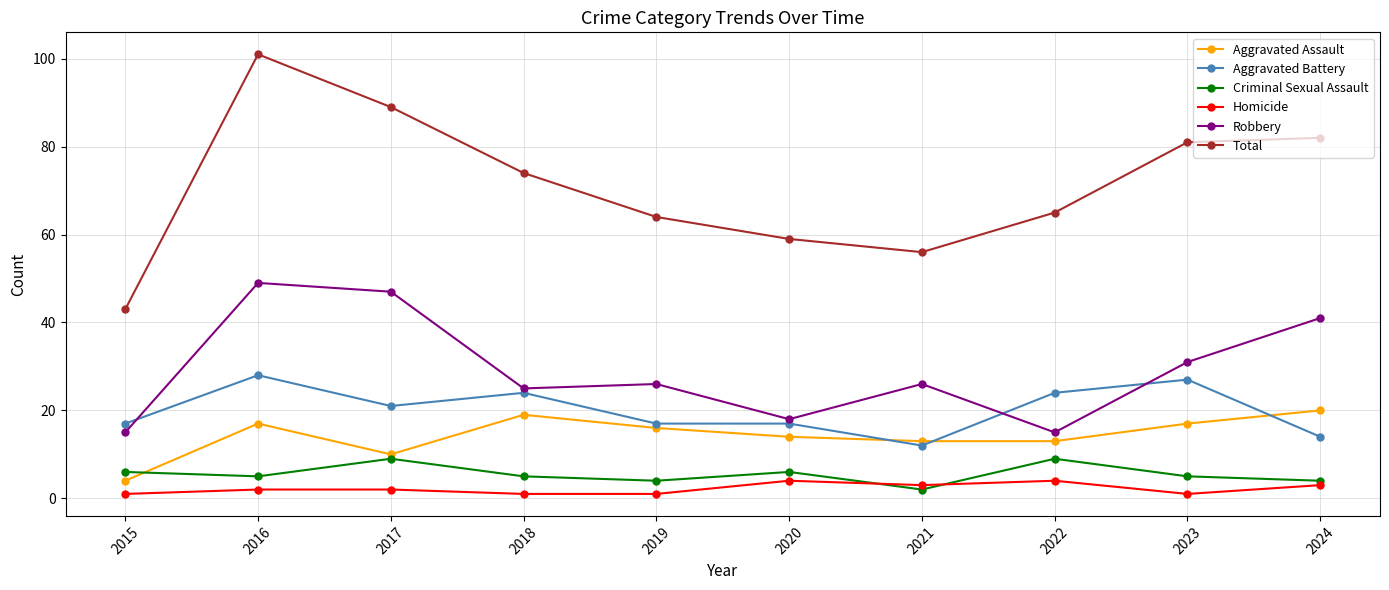

Where is the first local maximum for Aggravated Assault?

2016